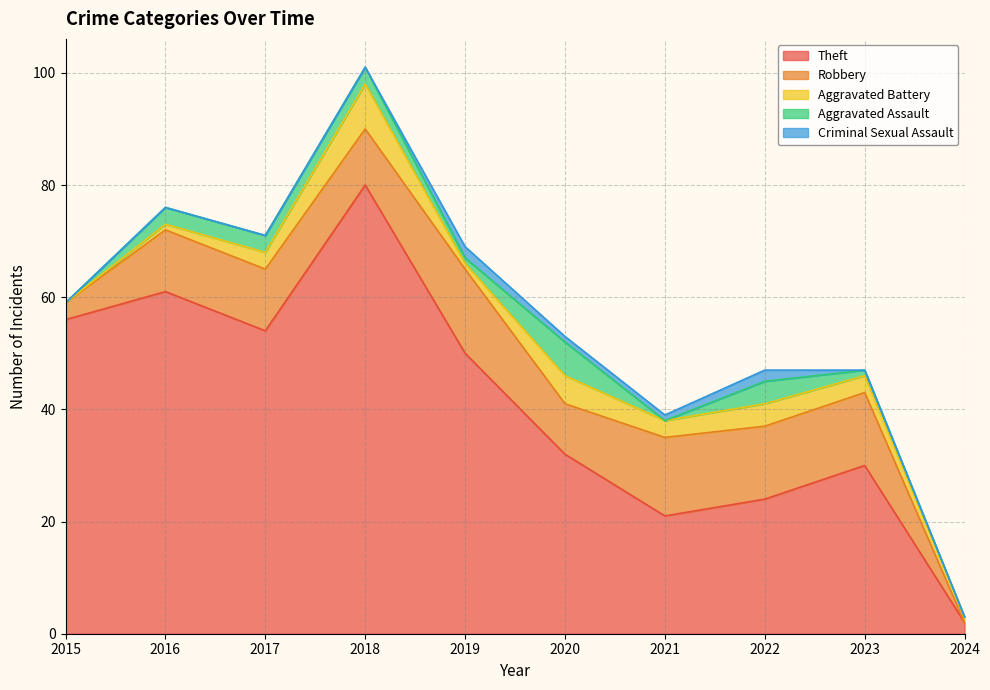

Does the chart have visible grid lines?

Yes